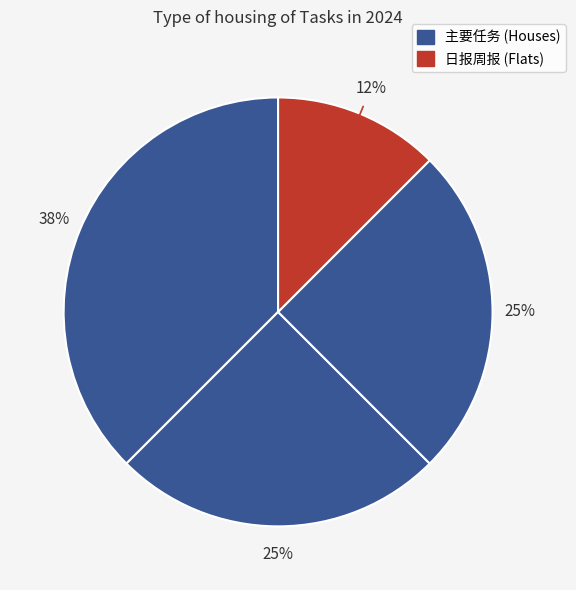

Is there any slice that represents more than half of the pie?

No